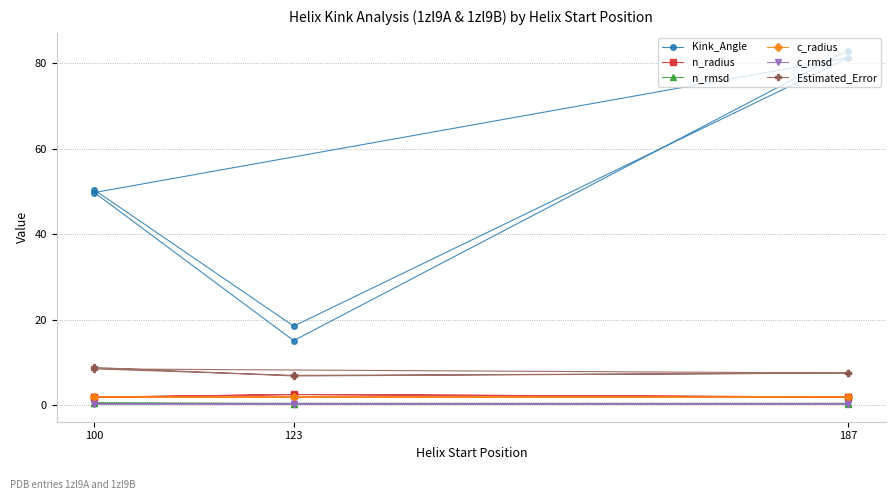

Is it true that Kink_Angle equals 42.9 at 187?

False